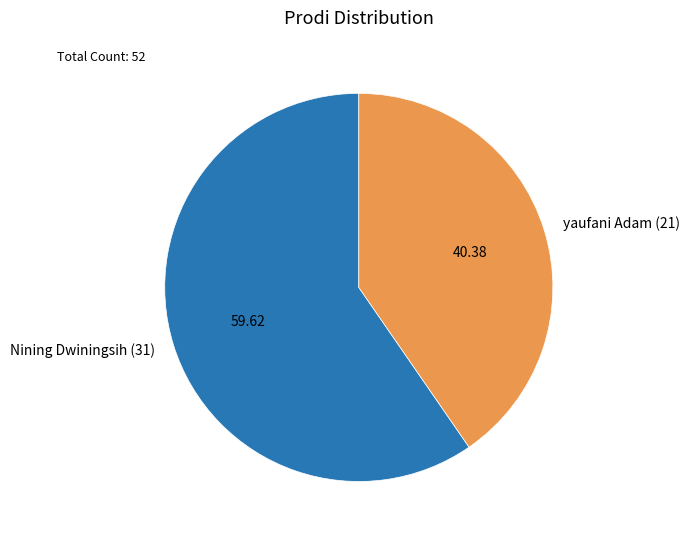

Which slice is the largest?

Nining Dwiningsih (31)